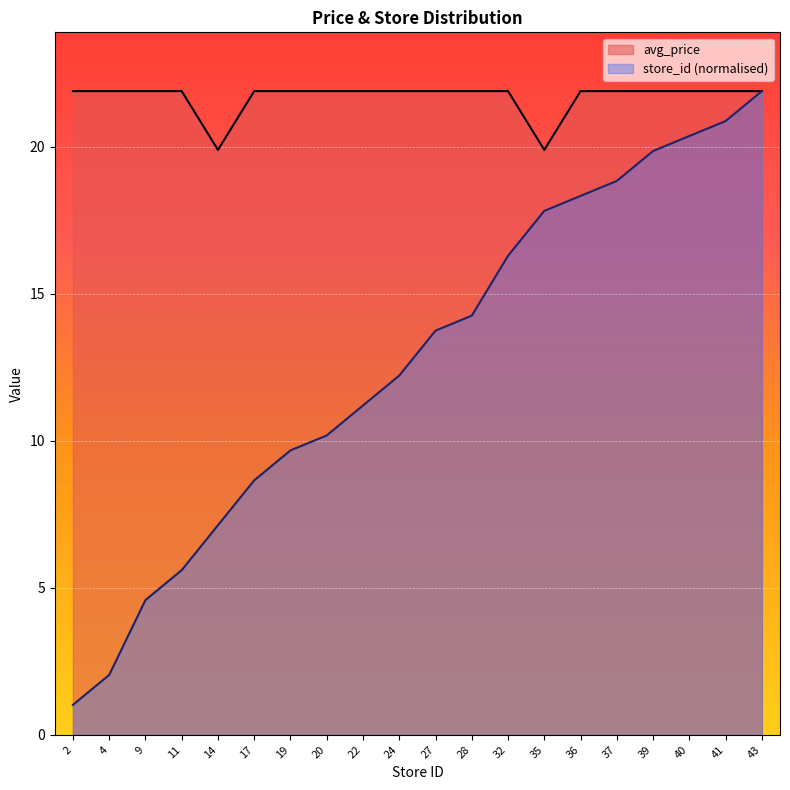

Reading right to left, transcribe all the data shown in this chart.

avg_price: 21.9	21.9	21.9	21.9	21.9	21.9	19.9	21.9	21.9	21.9	21.9	21.9	21.9	21.9	21.9	19.9	21.9	21.9	21.9	21.9
store_id: 21.9	20.9	20.4	19.9	18.8	18.3	17.8	16.3	14.3	13.8	12.2	11.2	10.2	9.7	8.7	7.1	5.6	4.6	2.0	1.0